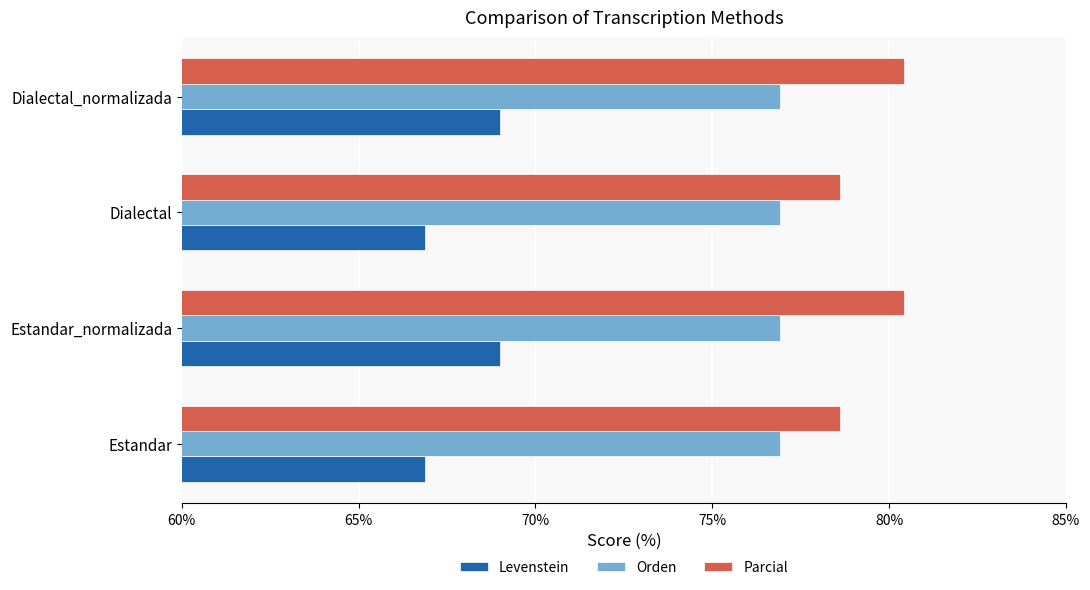

What is the minimum value shown in the chart?

66.9